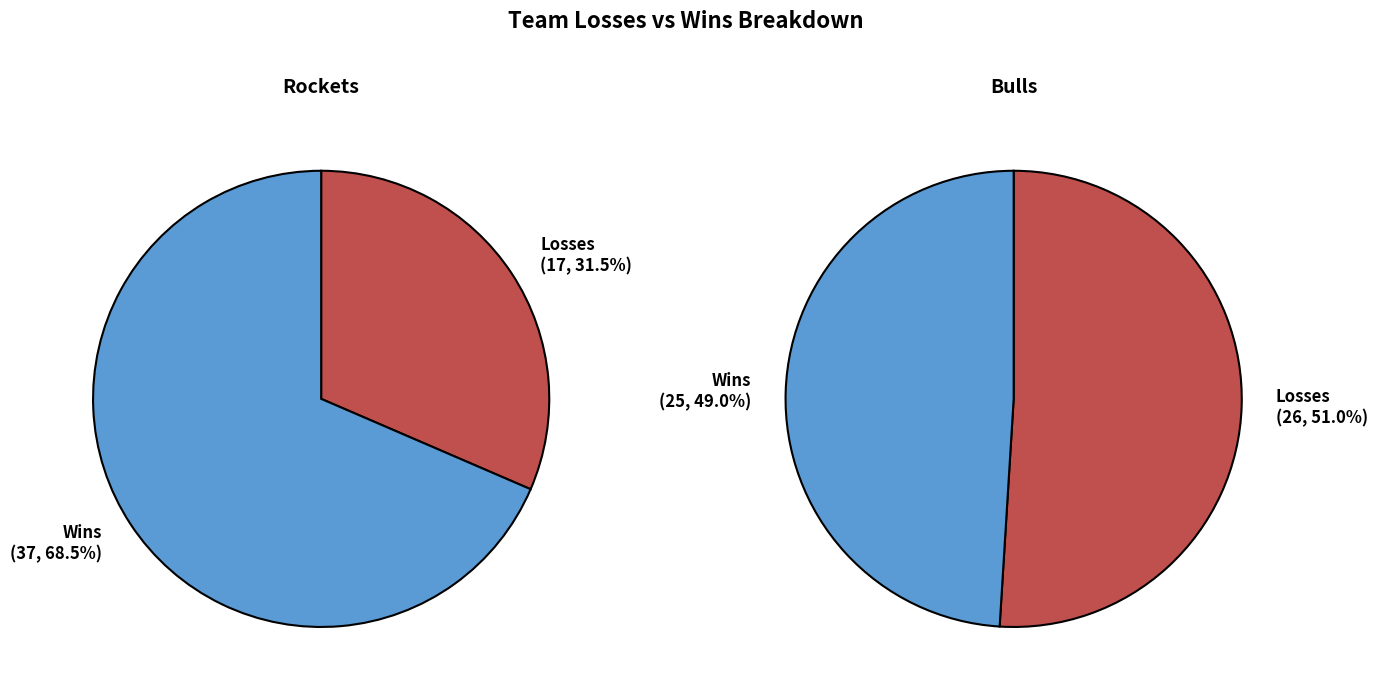

What percentage do Rockets and Bulls together represent?

100.0%